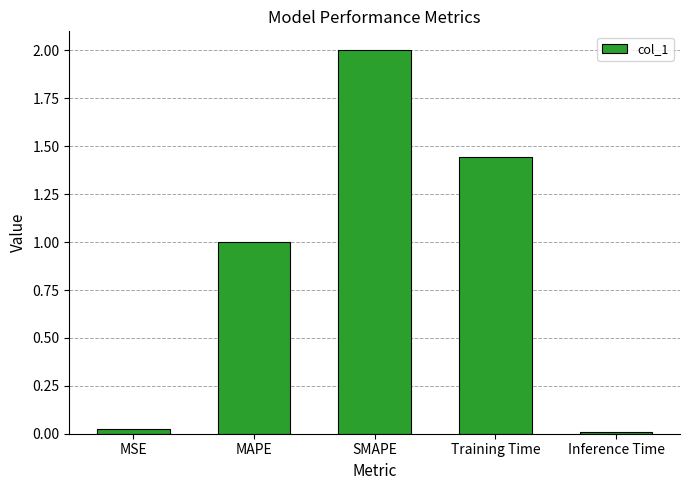

What is the average value?

0.9